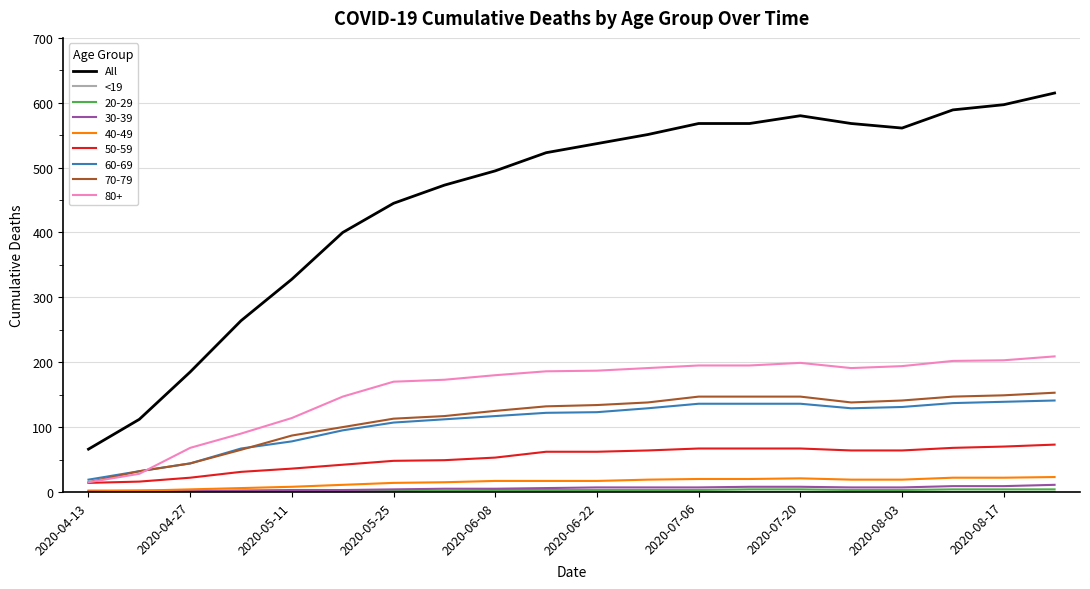

Which series has the widest spread of values?

All